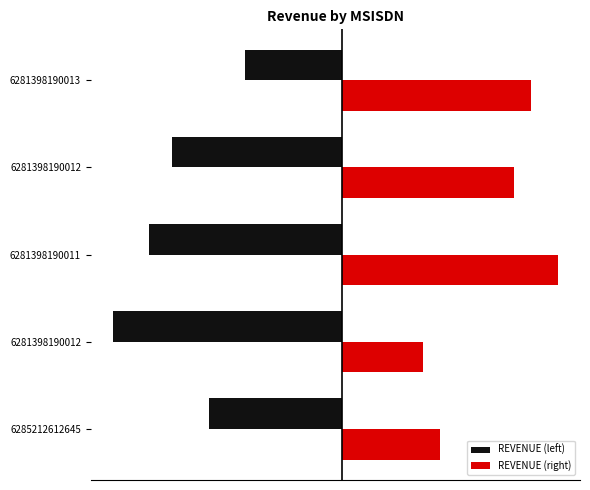

What are all the series names shown in the legend?

REVENUE (left), REVENUE (right)